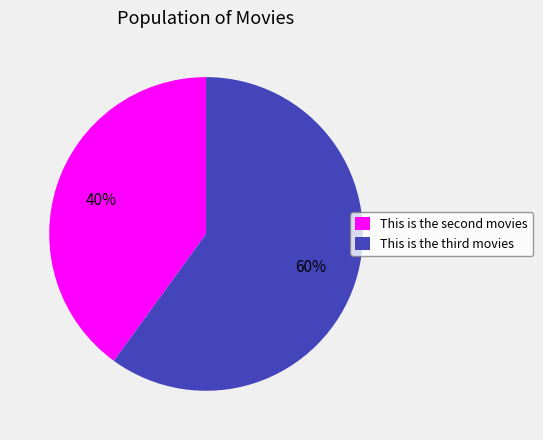

What is the smallest slice in the pie chart?

This is the second movies